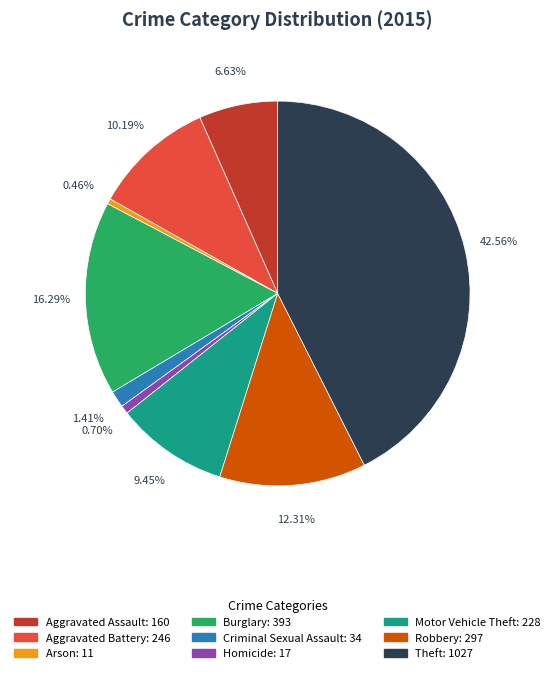

What percentage is NOT represented by Homicide: 17?

99.3%